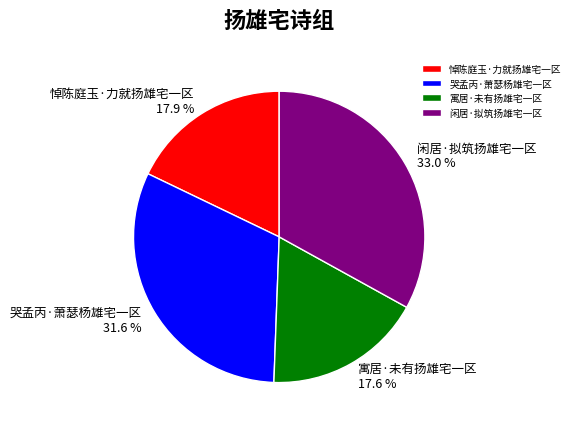

Is 寓居·未有扬雄宅一区 the majority of the pie?

No